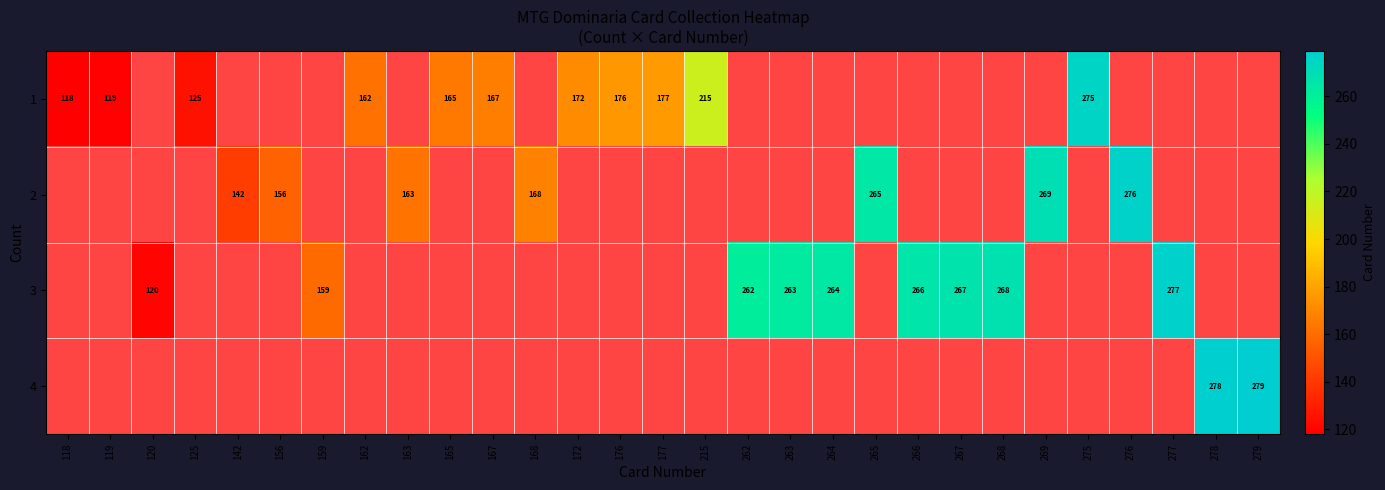

The 1 series shows 162 at 162. True or false?

True